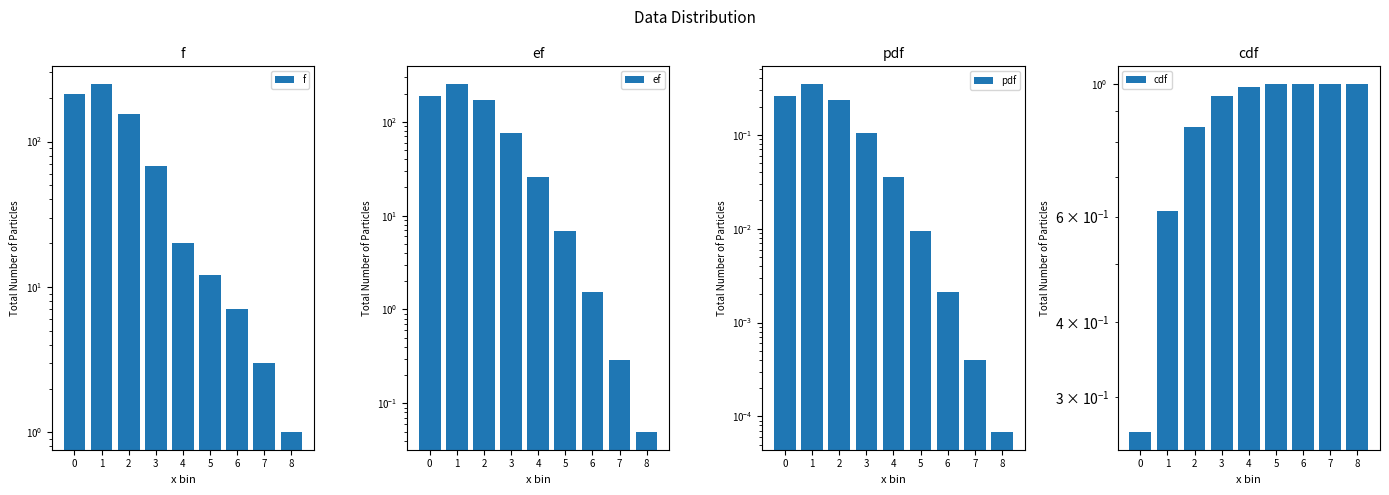

What is the sum of the pdf values at 0 and 2?

0.5